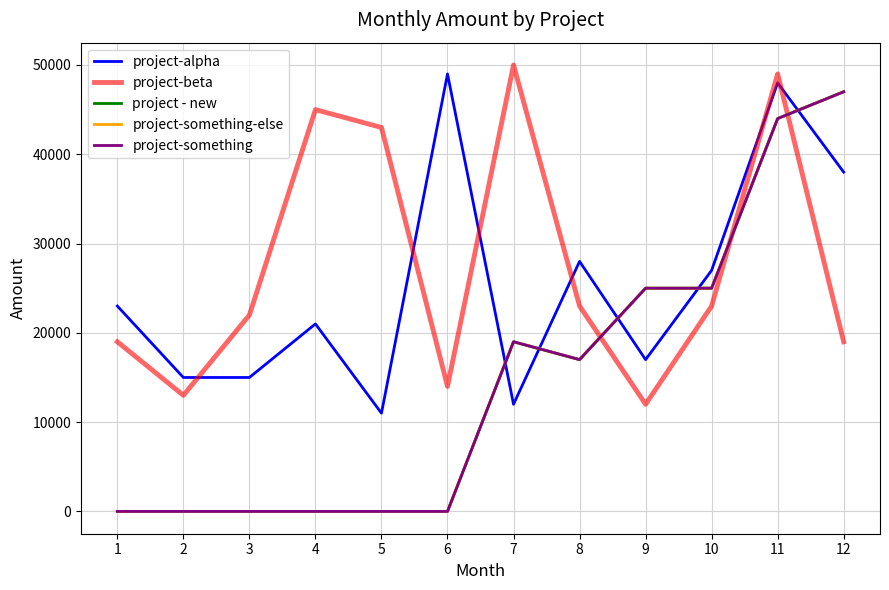

Between 10 and 11, which series saw the biggest shift?

project-beta